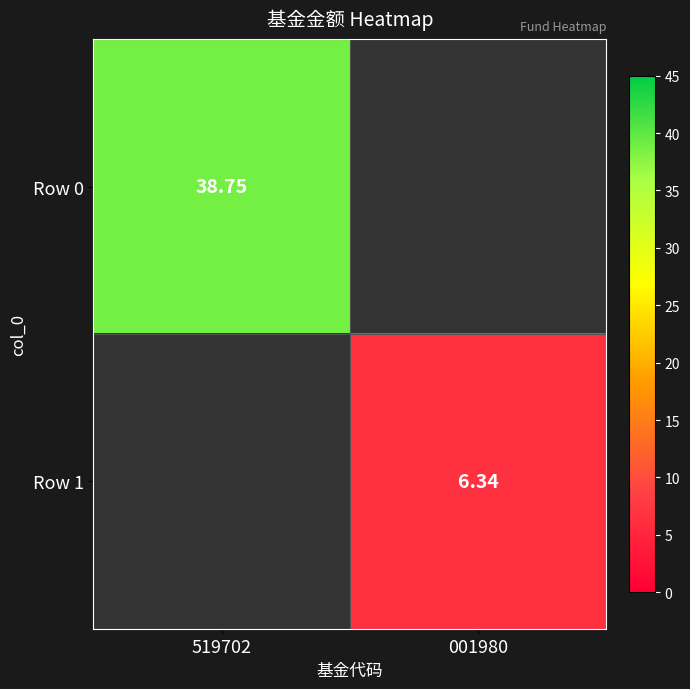

How many positive values does the Row 0 series have?

1